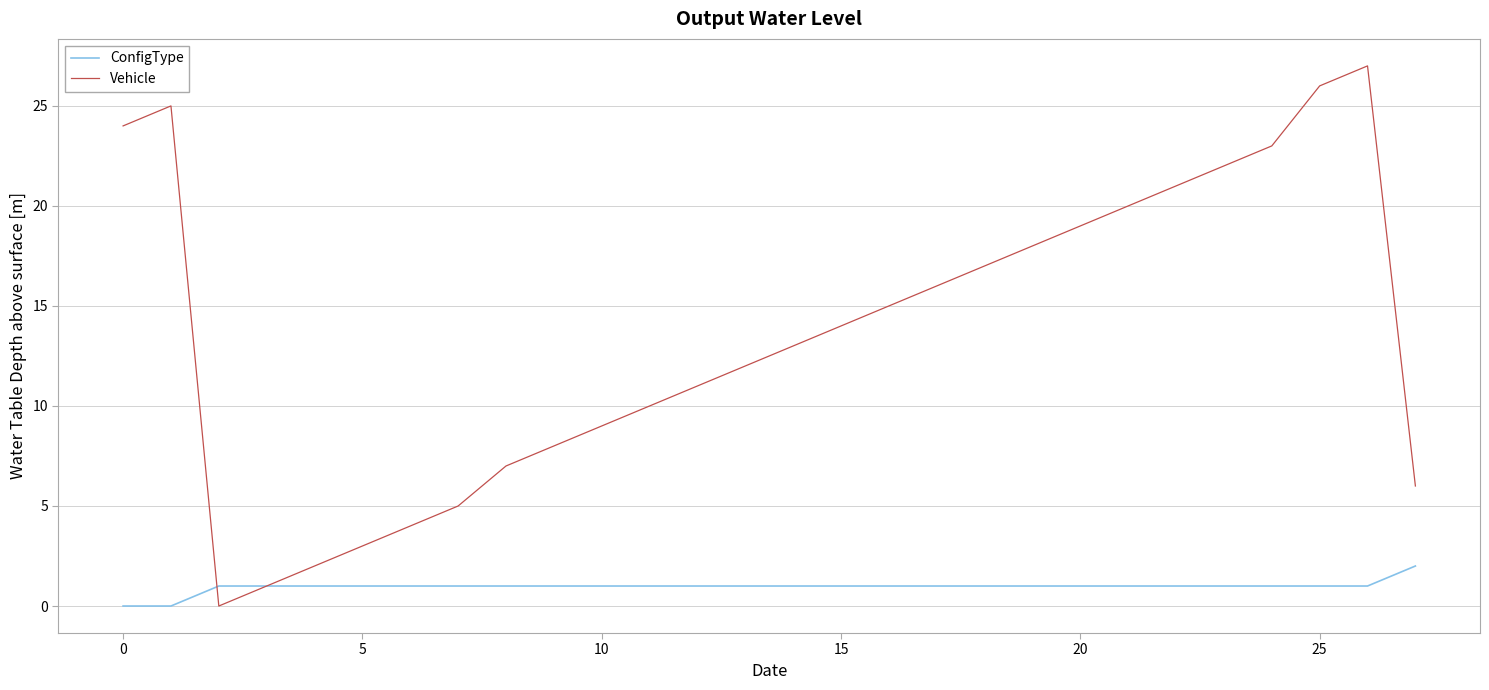

Rank the series by their average value, from lowest to highest.

ConfigType, Vehicle